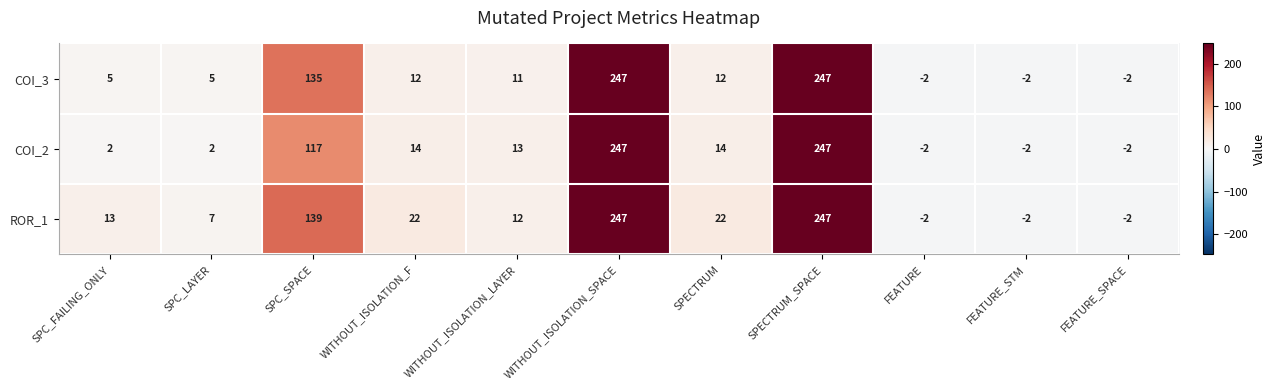

How many negative values does the COI_2 series have?

3